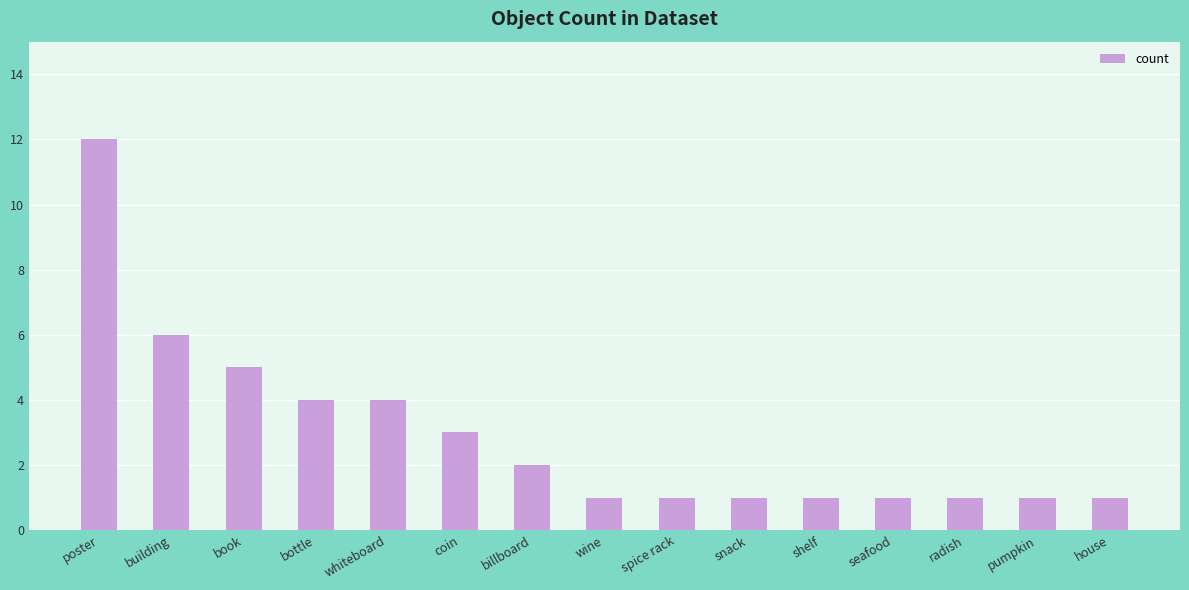

What is the change in value from poster to snack?

-11